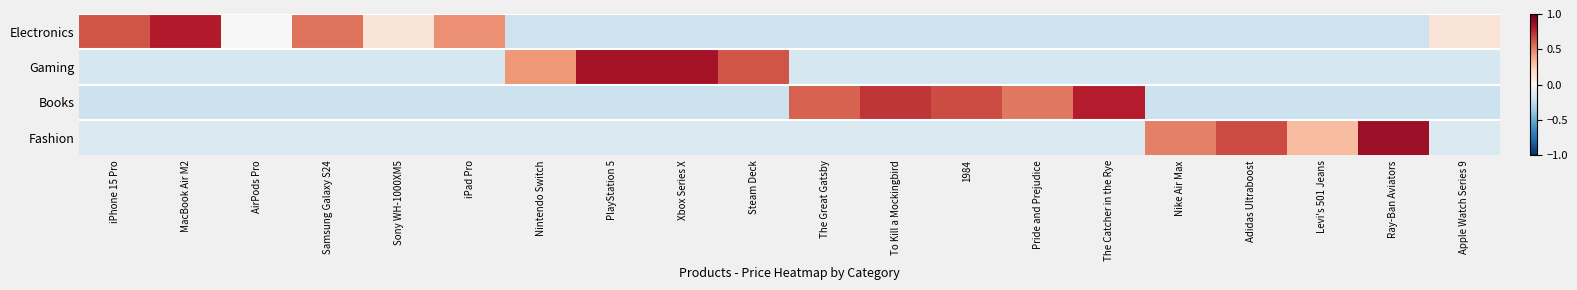

Rank the series by their average value, from lowest to highest.

Electronics, Books, Gaming, Fashion